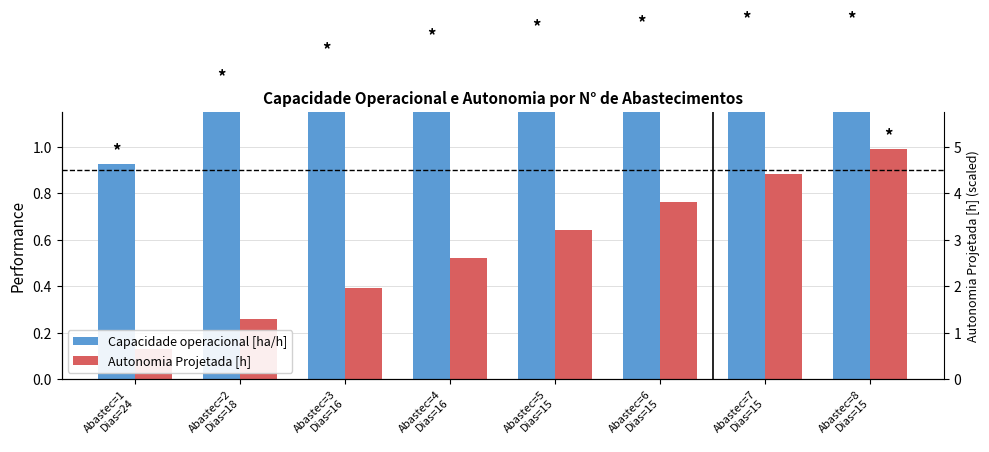

At Abastec=5
Dias=15, list the series in order from largest to smallest.

Capacidade operacional [ha/h], Autonomia Projetada [h]